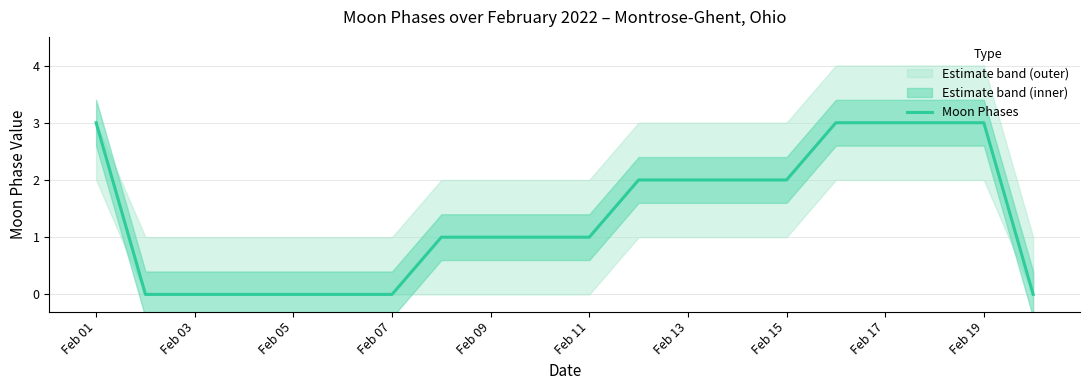

What is the maximum value for Moon Phases?

3